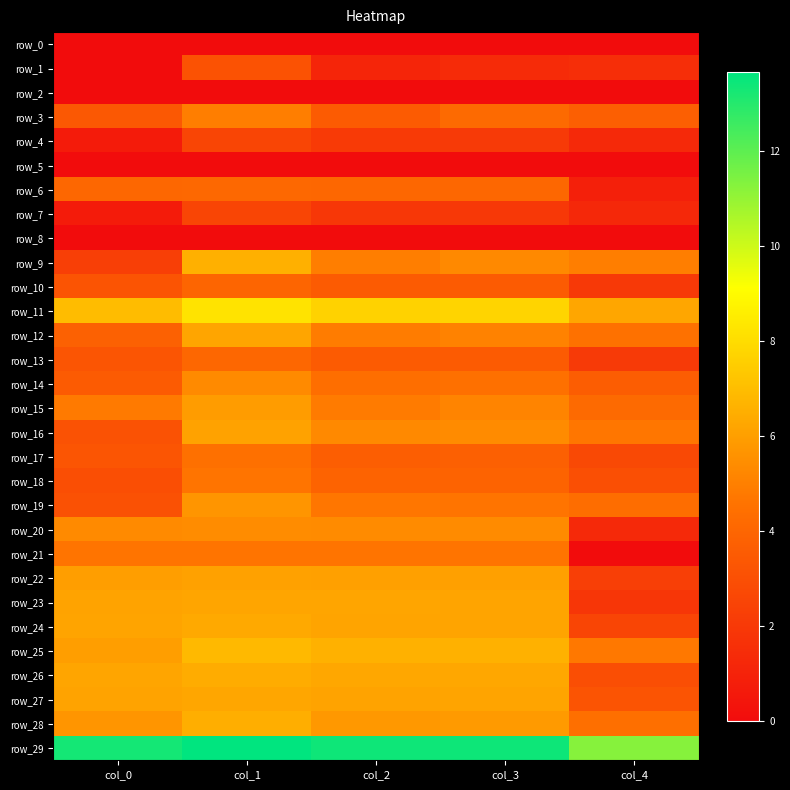

What value does the row_24 series have at col_3?

6.2